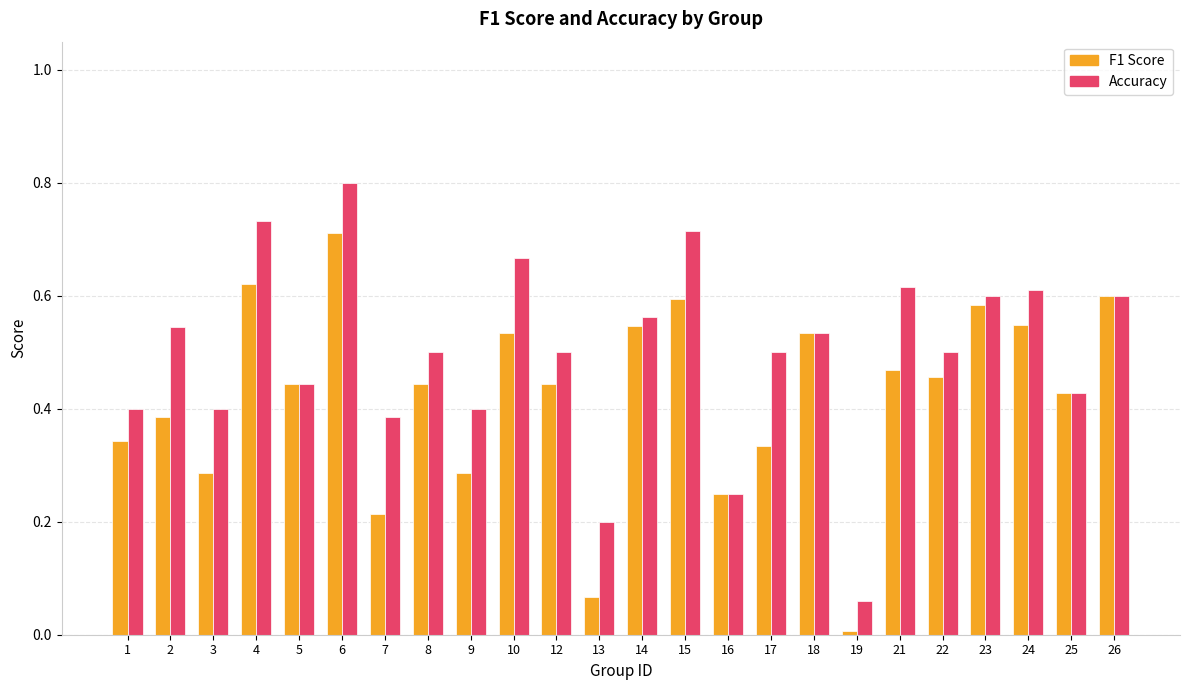

At which category is the sum across all series the highest?

6